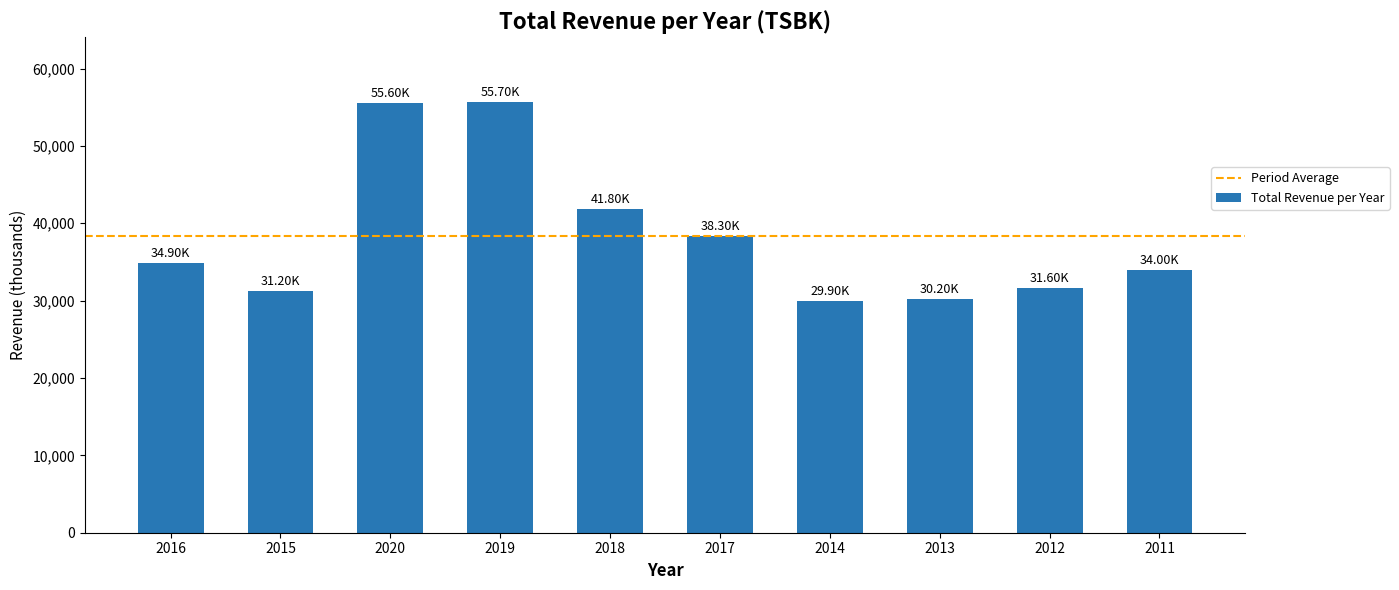

What is the sum of all values?

383200